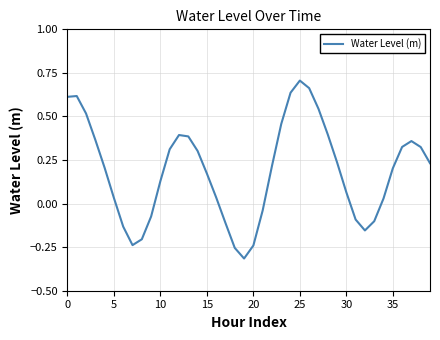

At which category does the chart reach its minimum across all series?

19